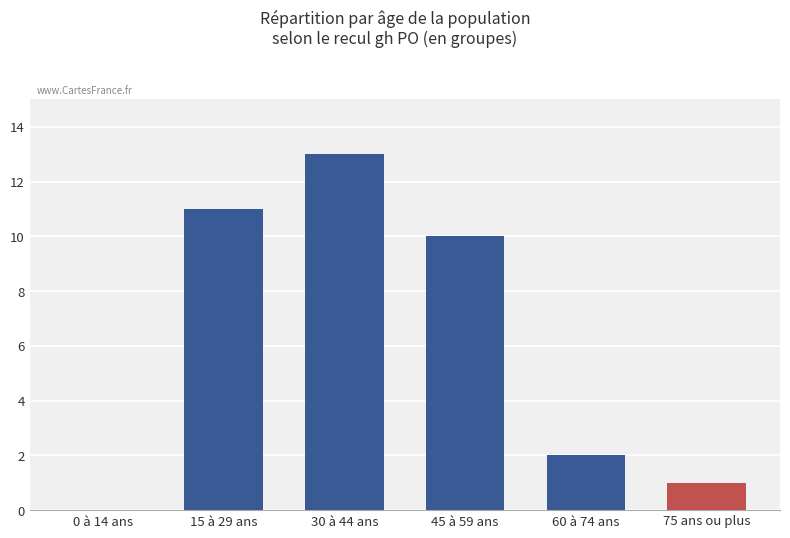

How many categories are shown in the chart?

6